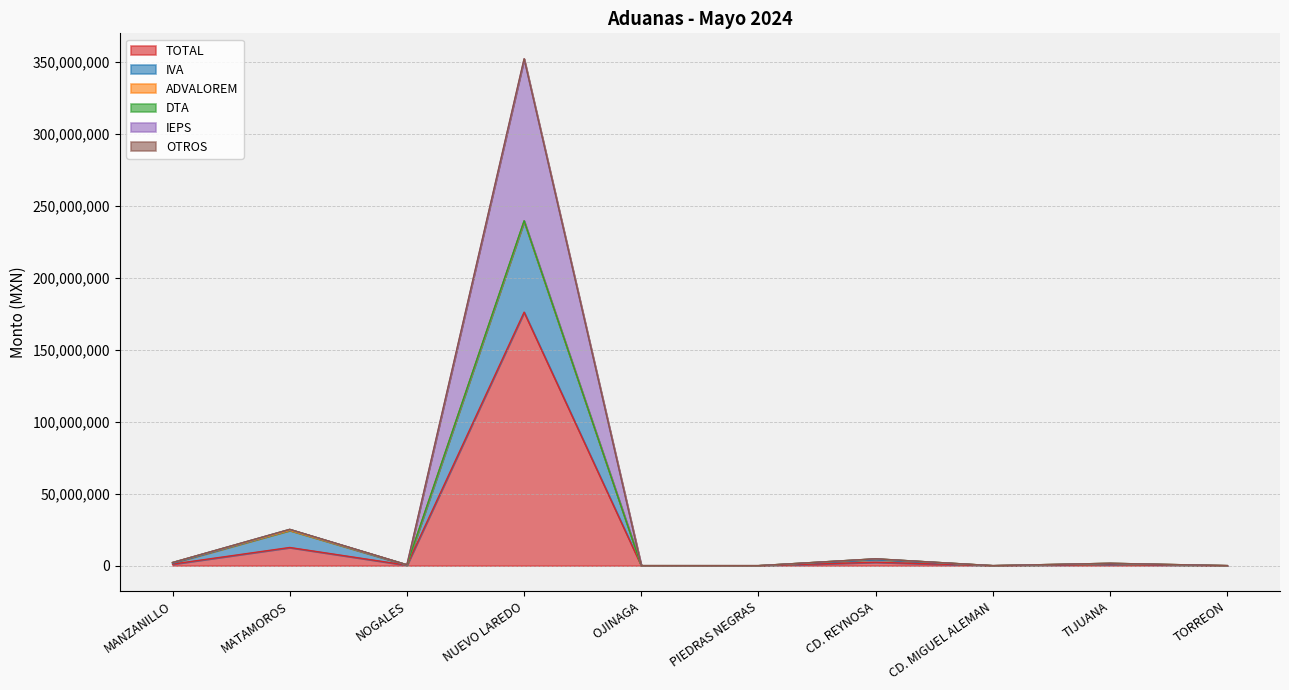

Is the value of OTROS at NUEVO LAREDO greater than the value of IVA at TIJUANA?

Yes